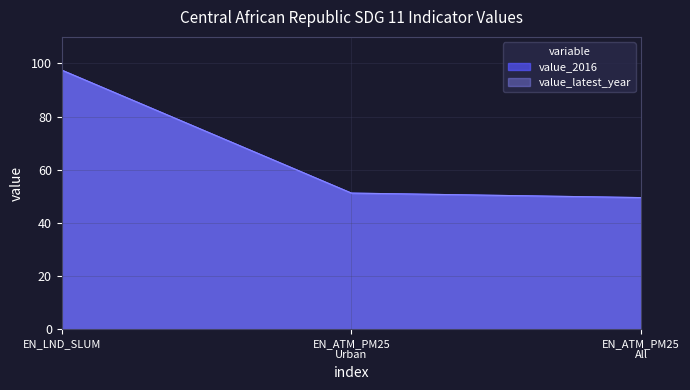

Rank the series by their maximum value, from lowest to highest.

value_2016, value_latest_year